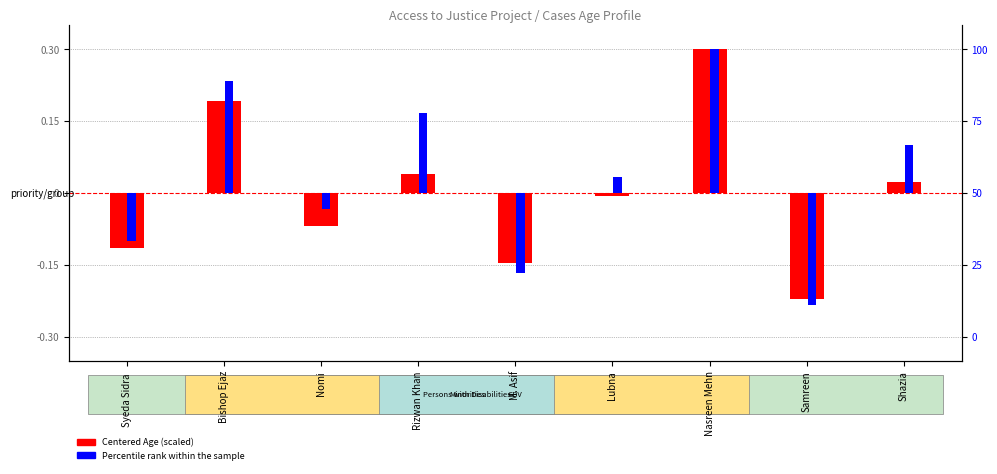

What is the difference between the second highest and minimum values in the Centered Age (scaled) series?

0.4